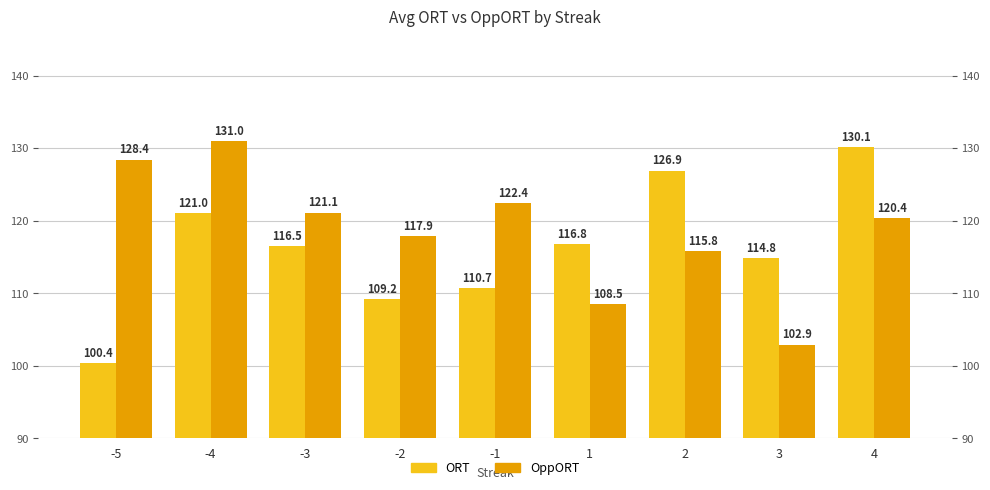

At -1, list the series in order from smallest to largest.

ORT, OppORT